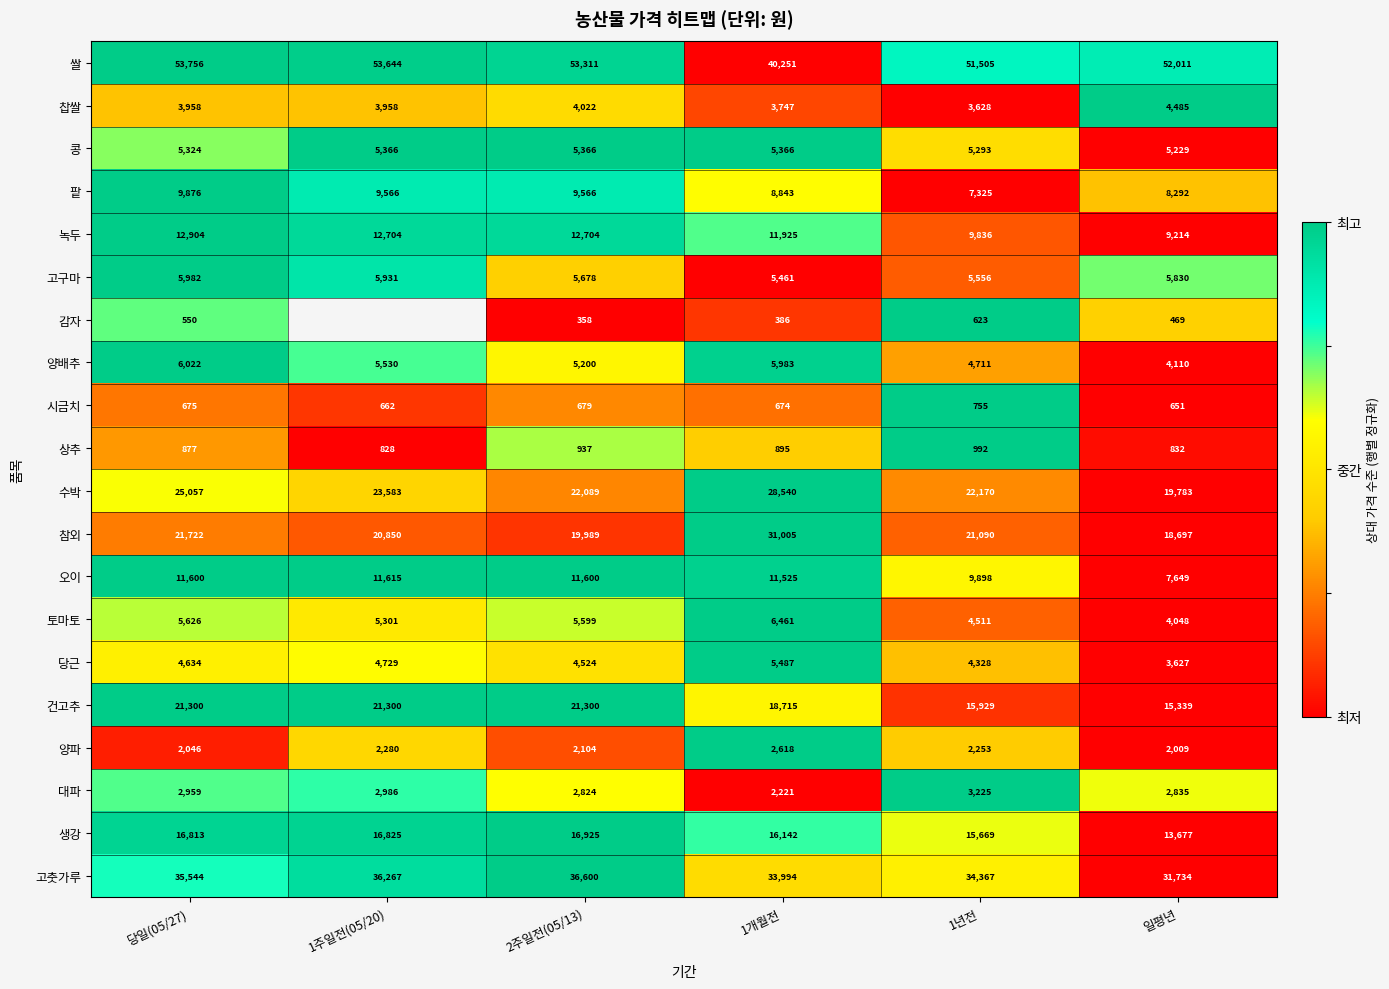

Which category has the lowest value in the 오이 series?

일평년